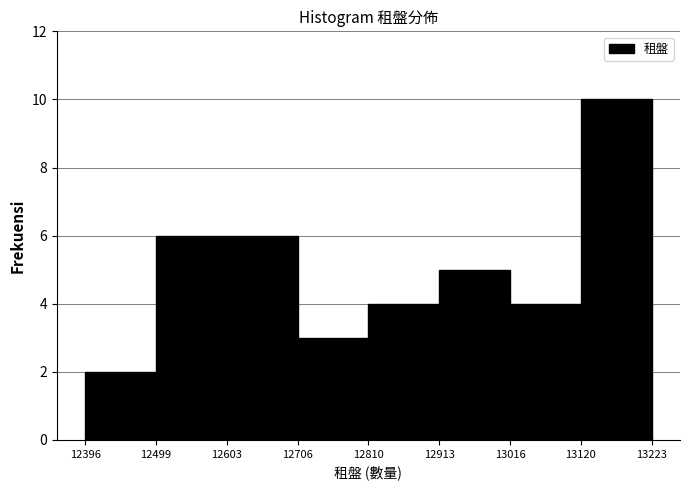

Reading left to right, list every bar in this chart as the range it spans on the x-axis followed by its height. The values are not printed on the chart, so give them approximately, as read against the axis.

12396 to 12499: 2
12499 to 12603: 6
12603 to 12706: 6
12706 to 12810: 3
12810 to 12913: 4
12913 to 13016: 5
13016 to 13120: 4
13120 to 13223: 10